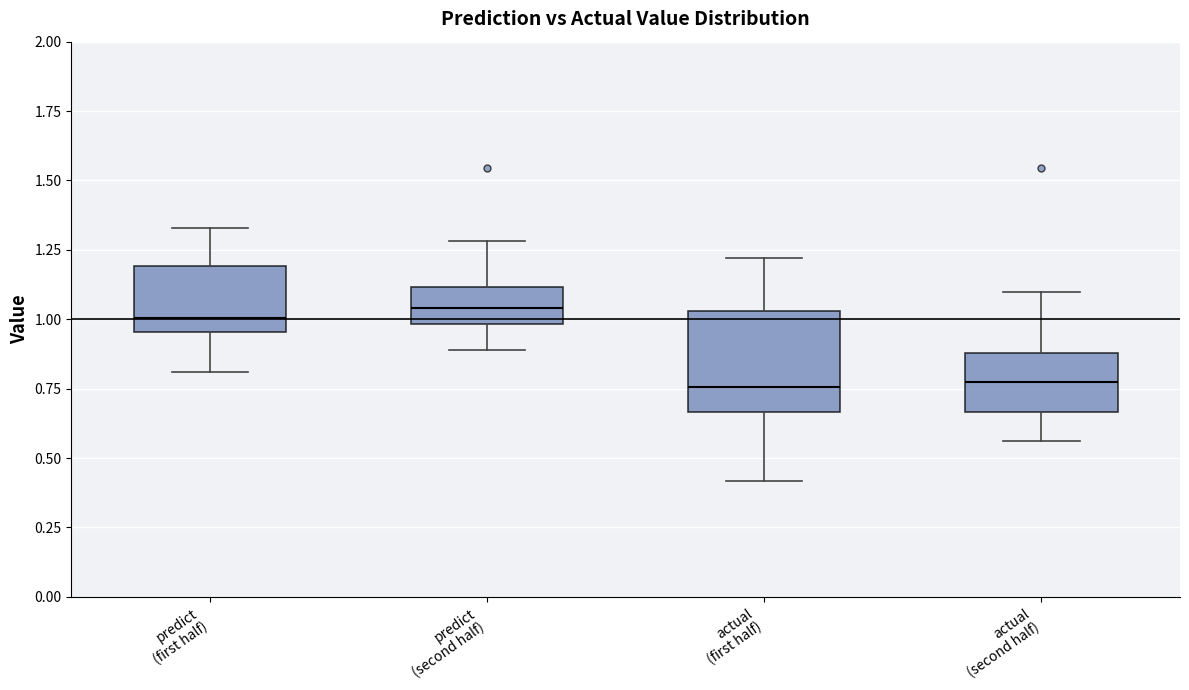

Reading left to right, read every box against the y-axis: the position of its median line, the range the box covers, and the ends of its whiskers. The values are not printed on the chart, so give them approximately, as read against the axis.

predict (first half): median 1.00, box 0.95 to 1.20, whiskers 0.80 to 1.35
predict (second half): median 1.05, box 1.00 to 1.10, whiskers 0.90 to 1.30
actual (first half): median 0.75, box 0.65 to 1.05, whiskers 0.40 to 1.20
actual (second half): median 0.80, box 0.65 to 0.90, whiskers 0.55 to 1.10